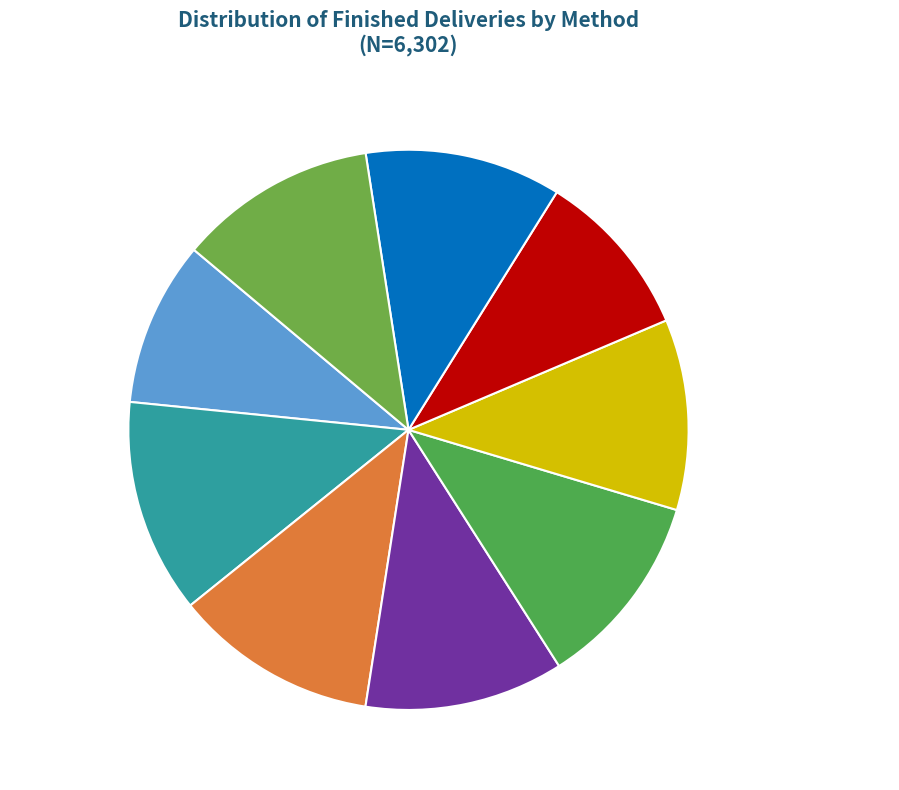

How many slices are in this pie chart?

9